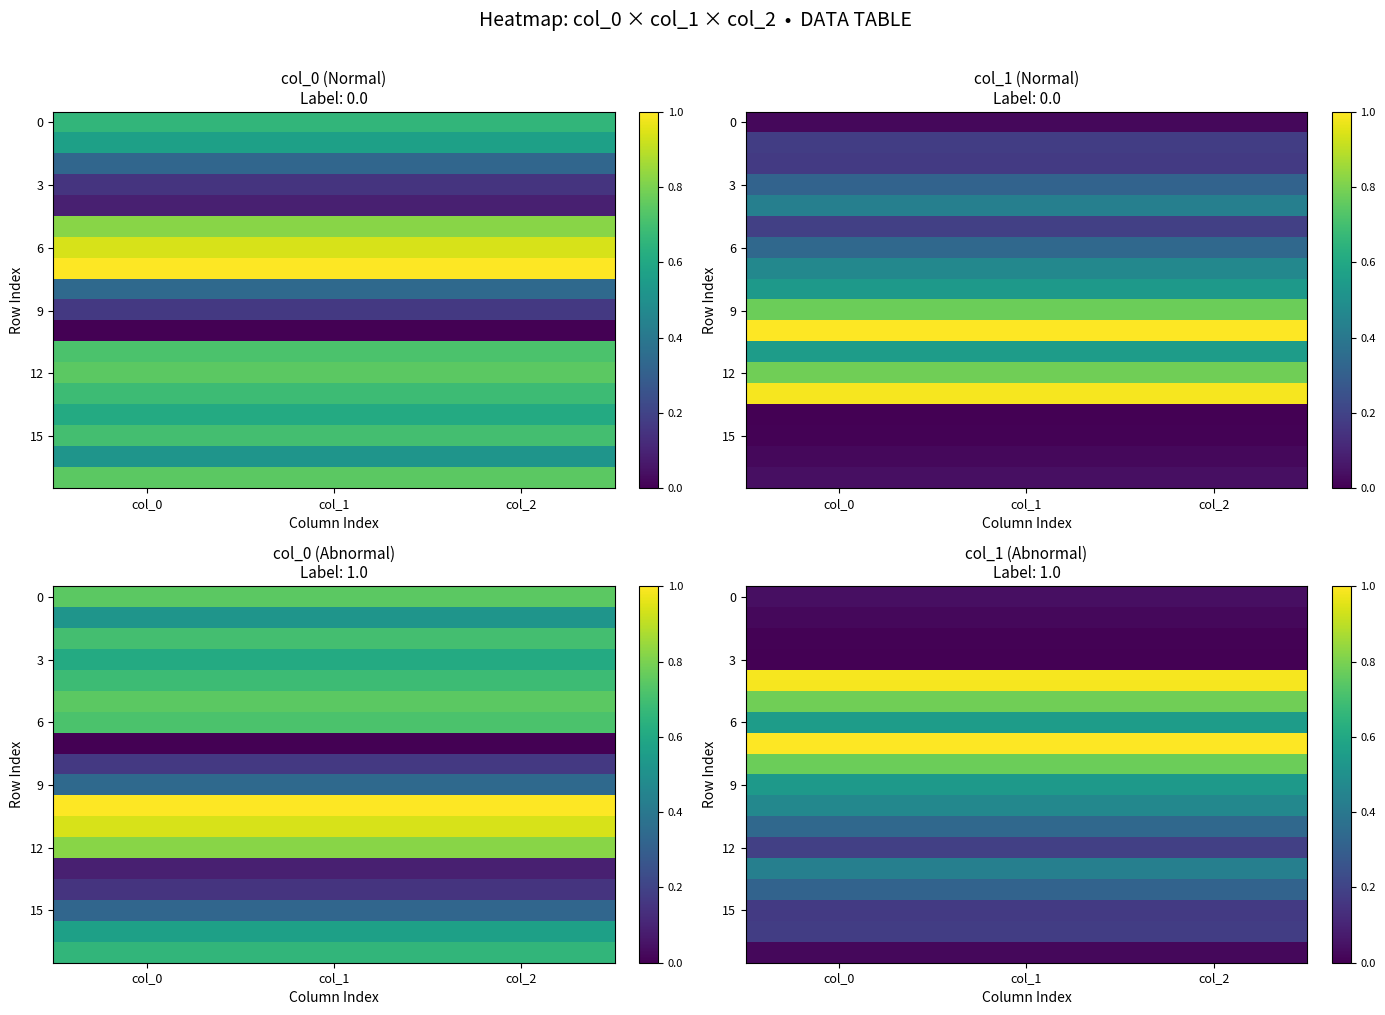

At which category is the sum across all series the highest?

col_0